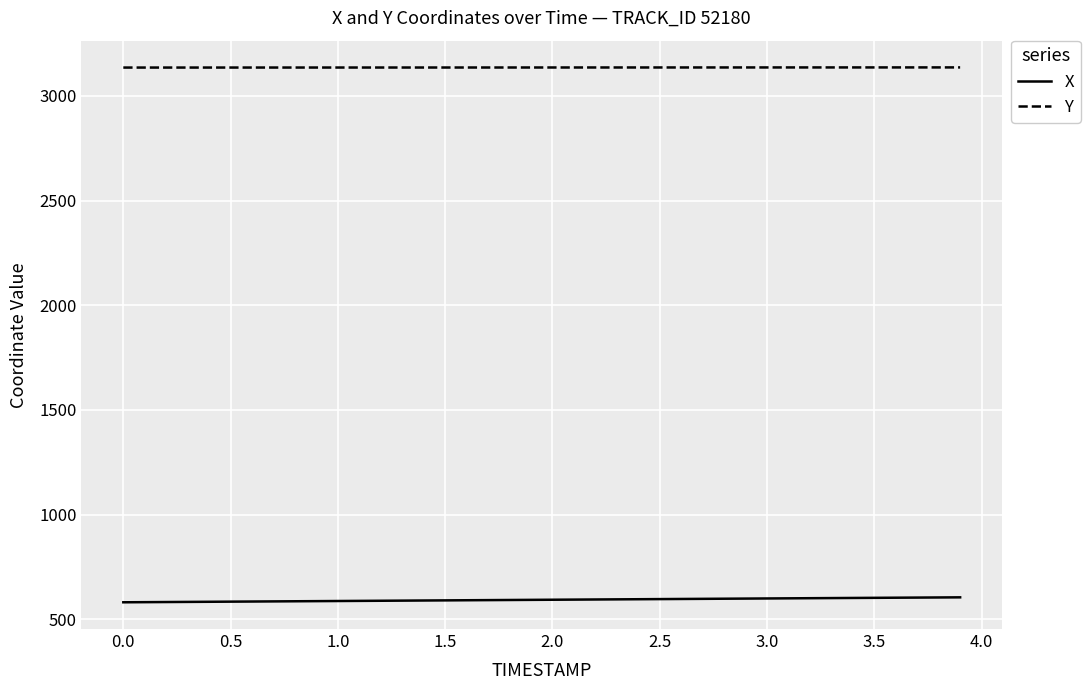

What is the difference between the second highest and minimum values in the X series?

23.0